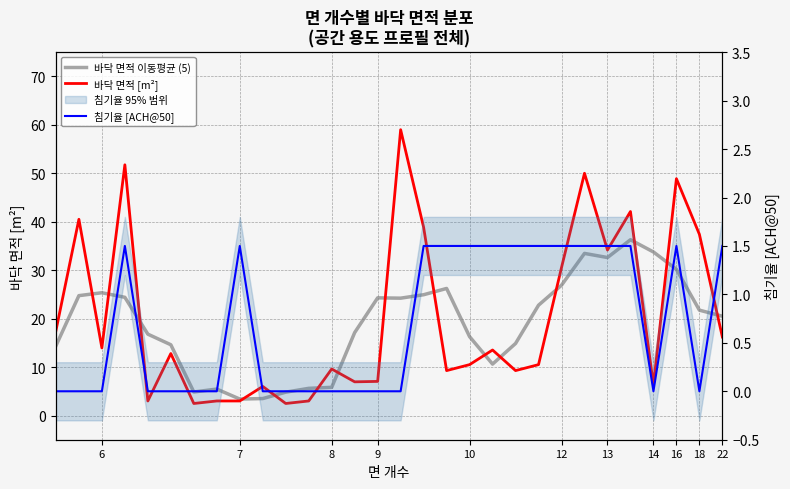

Rank the series by their maximum value, from lowest to highest.

침기율 [ACH@50], 바닥 면적 이동평균 (5), 바닥 면적 [m²]